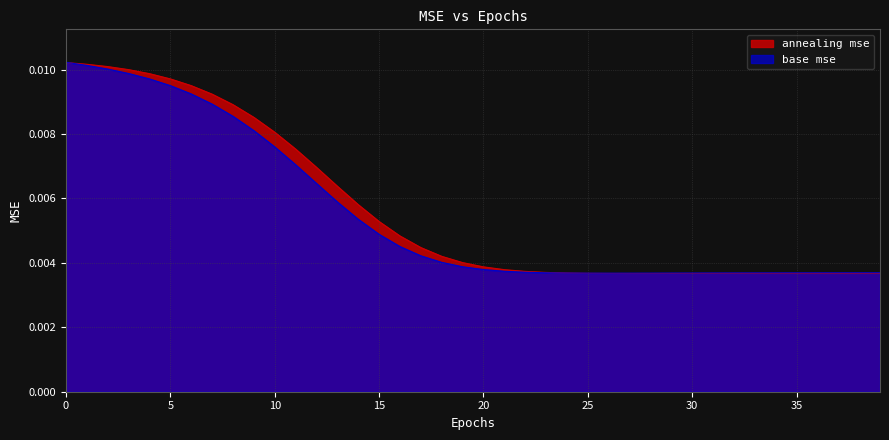

Which series has the largest range (max minus min)?

annealing mse